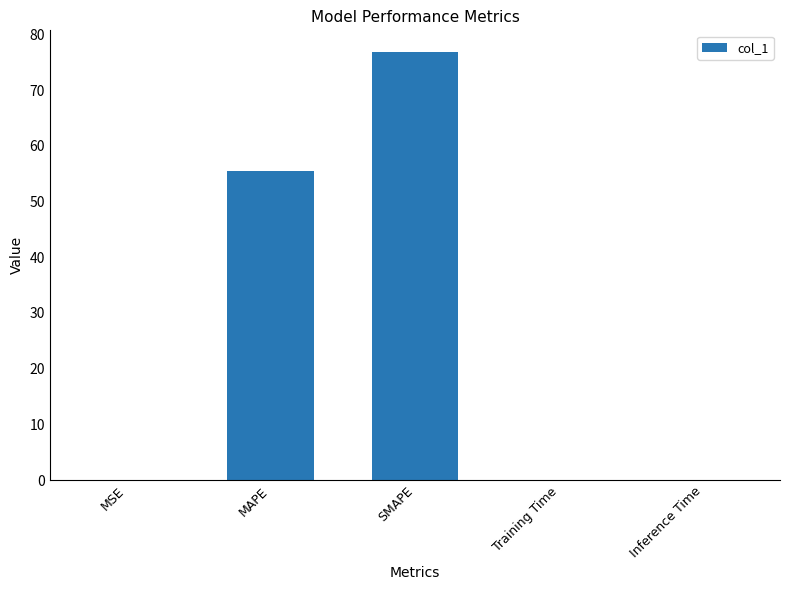

Which has a higher value, SMAPE or Training Time?

SMAPE